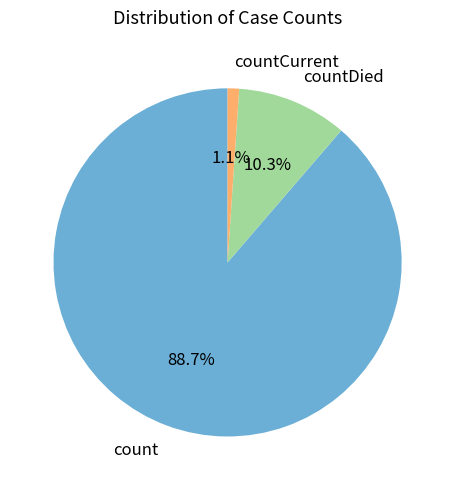

To the nearest percent, what is the difference between the countCurrent and count slice percentages?

88%